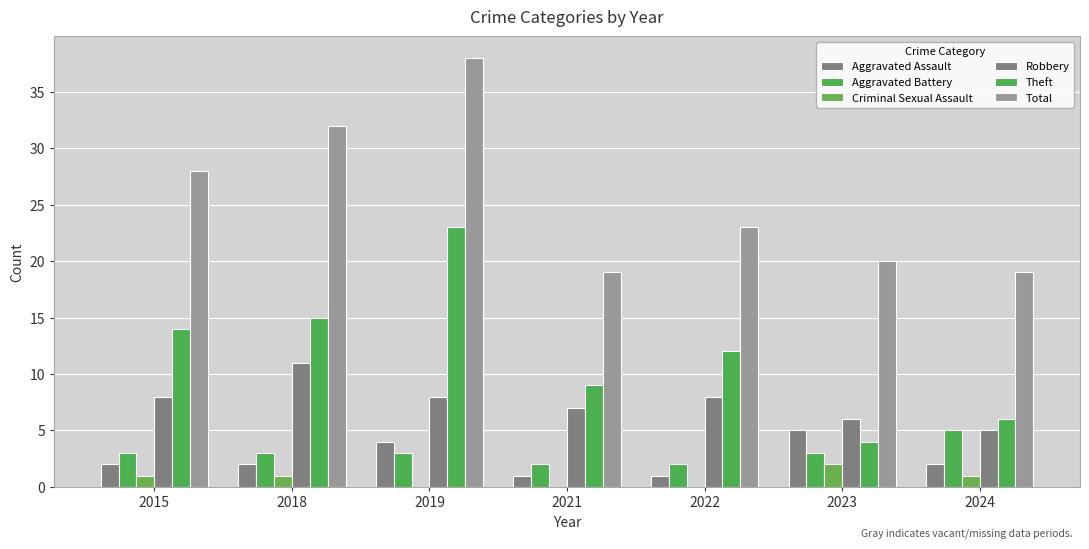

Reading left to right, what are all the values shown in this chart?

Aggravated Assault: 2015=2	2018=2	2019=4	2021=1	2022=1	2023=5	2024=2
Aggravated Battery: 2015=3	2018=3	2019=3	2021=2	2022=2	2023=3	2024=5
Criminal Sexual Assault: 2015=1	2018=1	2019=0	2021=0	2022=0	2023=2	2024=1
Robbery: 2015=8	2018=11	2019=8	2021=7	2022=8	2023=6	2024=5
Theft: 2015=14	2018=15	2019=23	2021=9	2022=12	2023=4	2024=6
Total: 2015=28	2018=32	2019=38	2021=19	2022=23	2023=20	2024=19